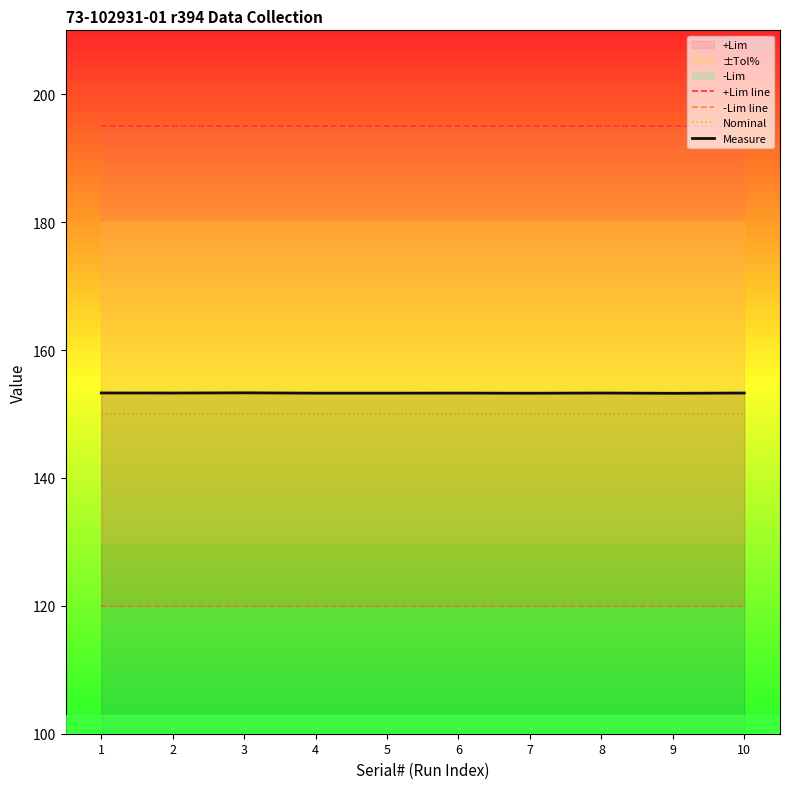

True or false: Nominal has a value of 57.1 at 3.

False